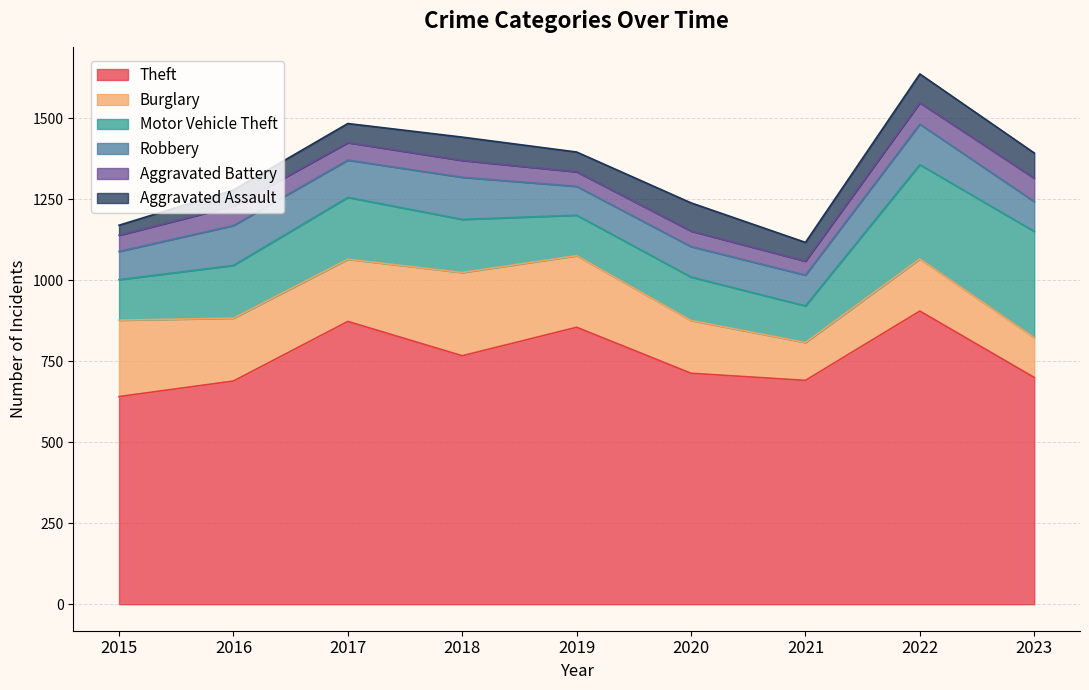

Reading left to right, list all the values displayed in this chart.

Theft: 2015=641	2016=689	2017=873	2018=767	2019=855	2020=713	2021=691	2022=905	2023=700
Burglary: 2015=236	2016=194	2017=192	2018=257	2019=221	2020=163	2021=117	2022=161	2023=123
Motor Vehicle Theft: 2015=125	2016=163	2017=191	2018=164	2019=125	2020=134	2021=113	2022=291	2023=328
Robbery: 2015=87	2016=123	2017=115	2018=130	2019=89	2020=94	2021=95	2022=125	2023=92
Aggravated Battery: 2015=50	2016=60	2017=54	2018=52	2019=45	2020=48	2021=43	2022=66	2023=72
Aggravated Assault: 2015=31	2016=50	2017=59	2018=72	2019=61	2020=87	2021=58	2022=89	2023=78